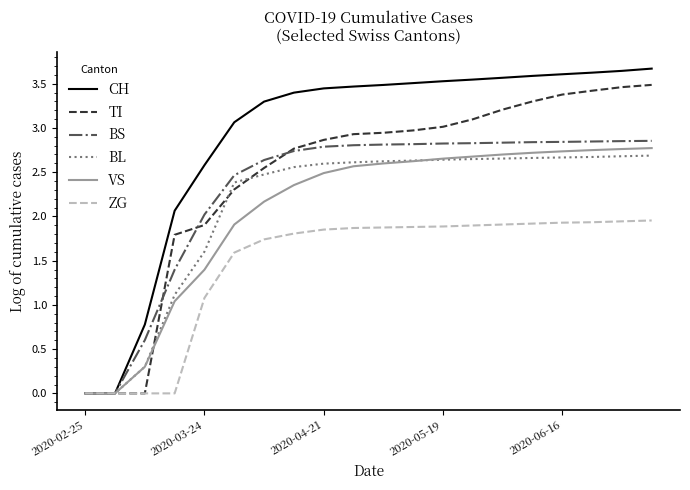

What are all the series names shown in the legend?

CH, TI, BS, BL, VS, ZG